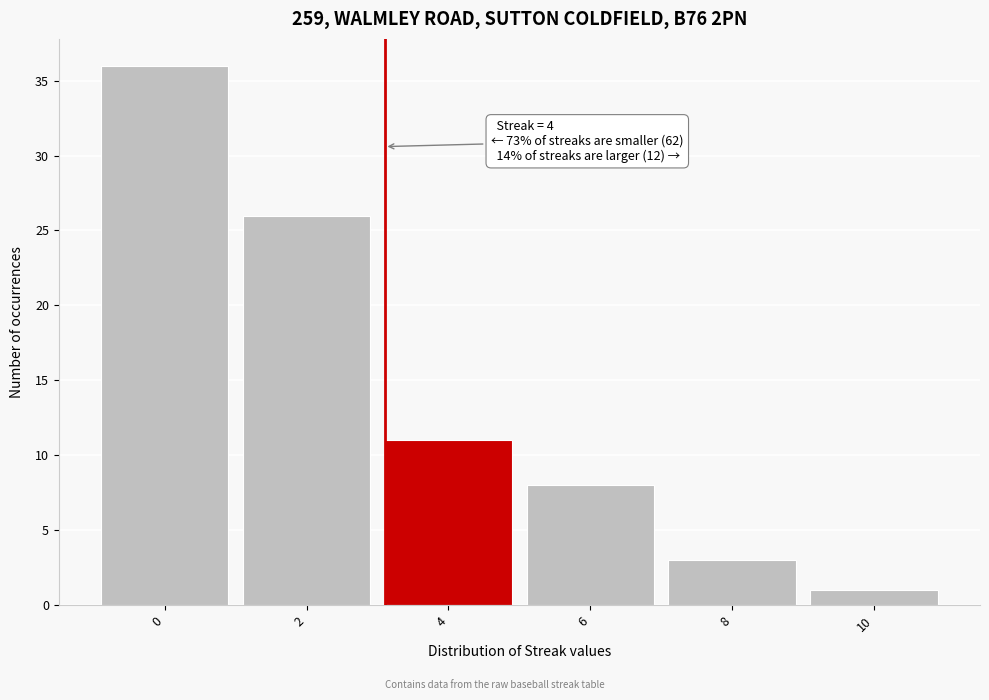

Reading right to left, list all the values displayed in this chart.

1	3	8	11	26	36